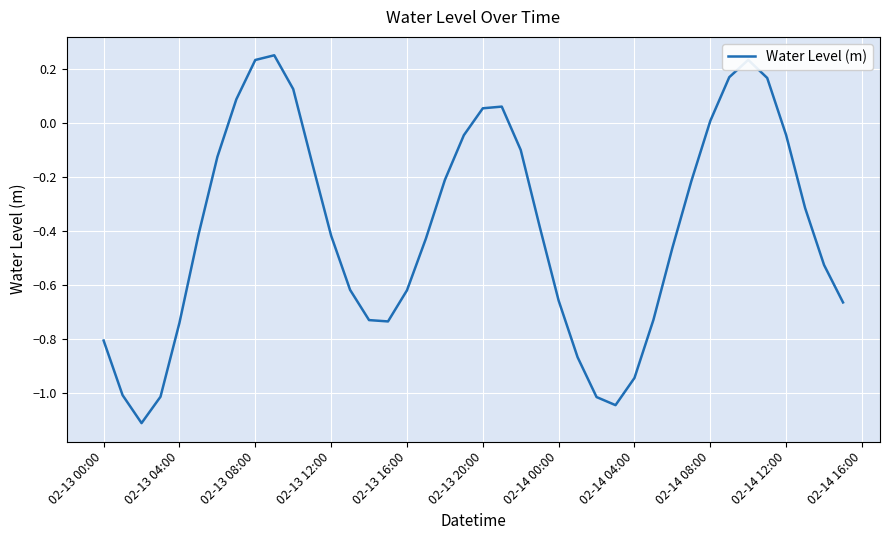

What is the difference between the maximum and minimum values?

1.4